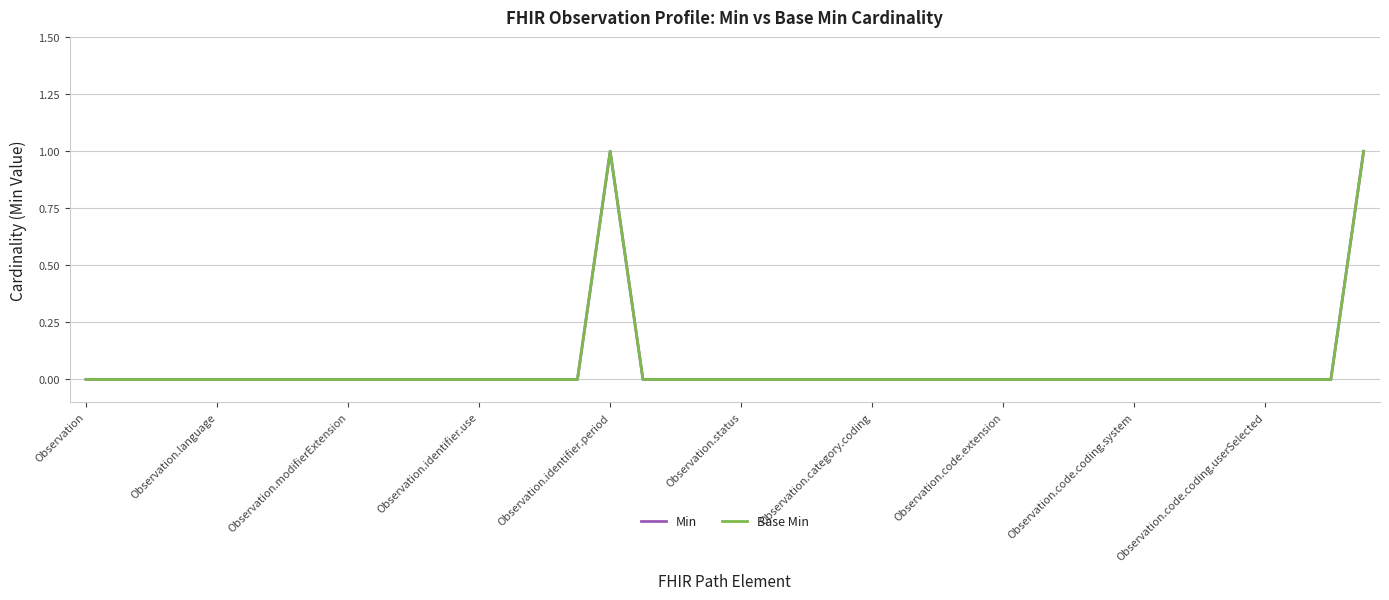

At which label does Min reach its minimum?

Observation